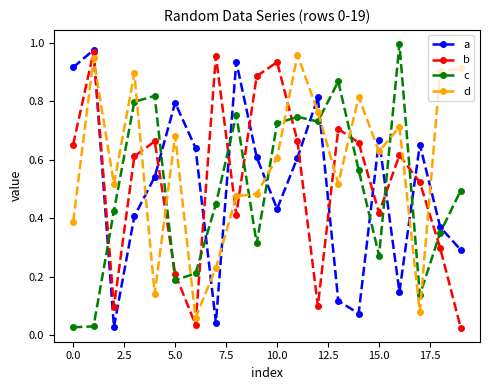

What are all the series names shown in the legend?

a, b, c, d